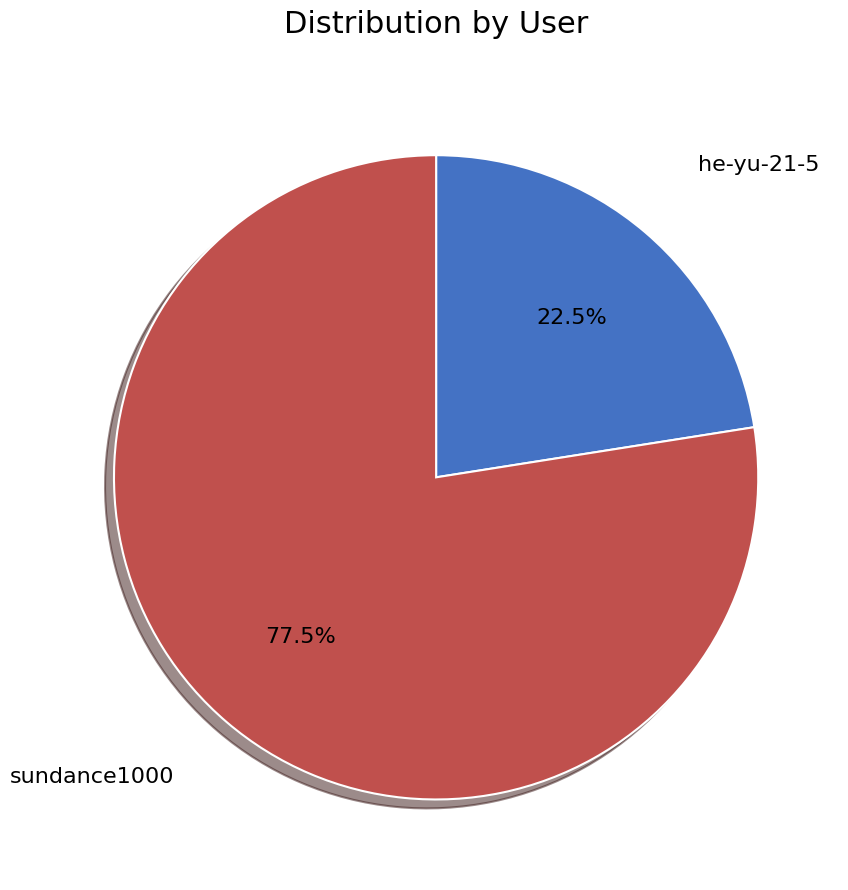

Rank the categories by value from lowest to highest.

he-yu-21-5, sundance1000